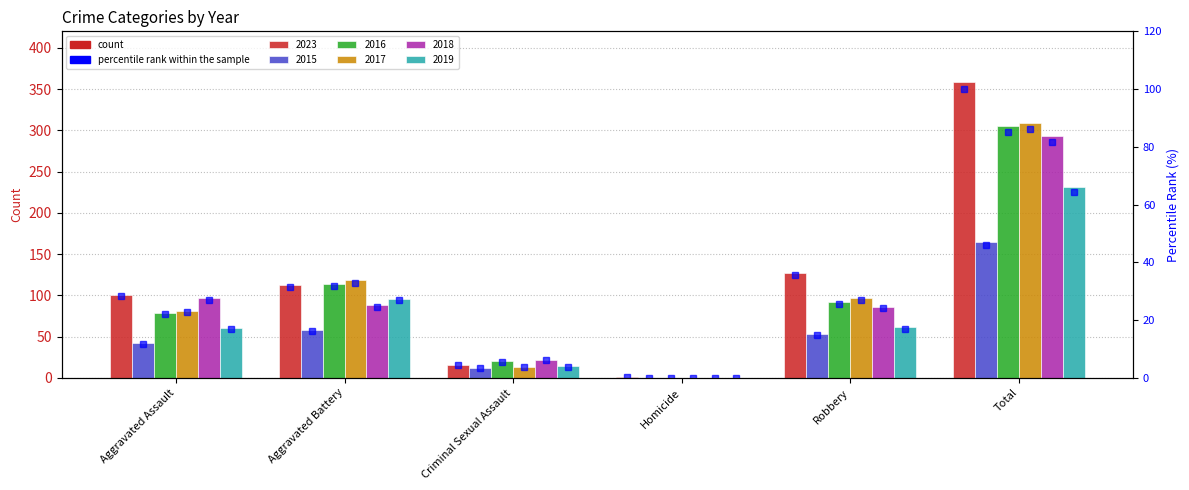

Are the bars horizontal?

No